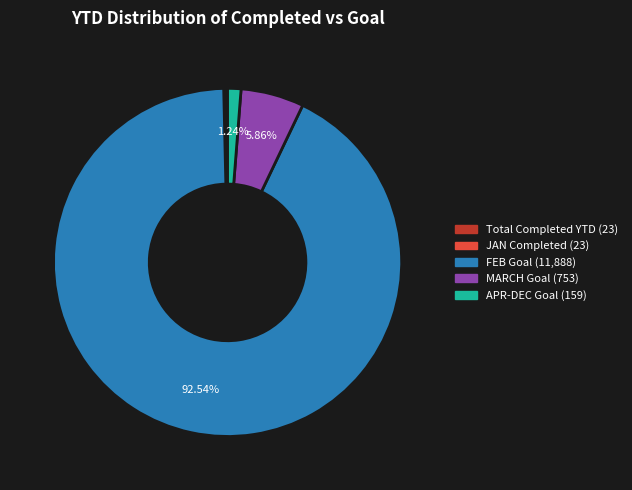

Is there a majority slice in this chart?

Yes